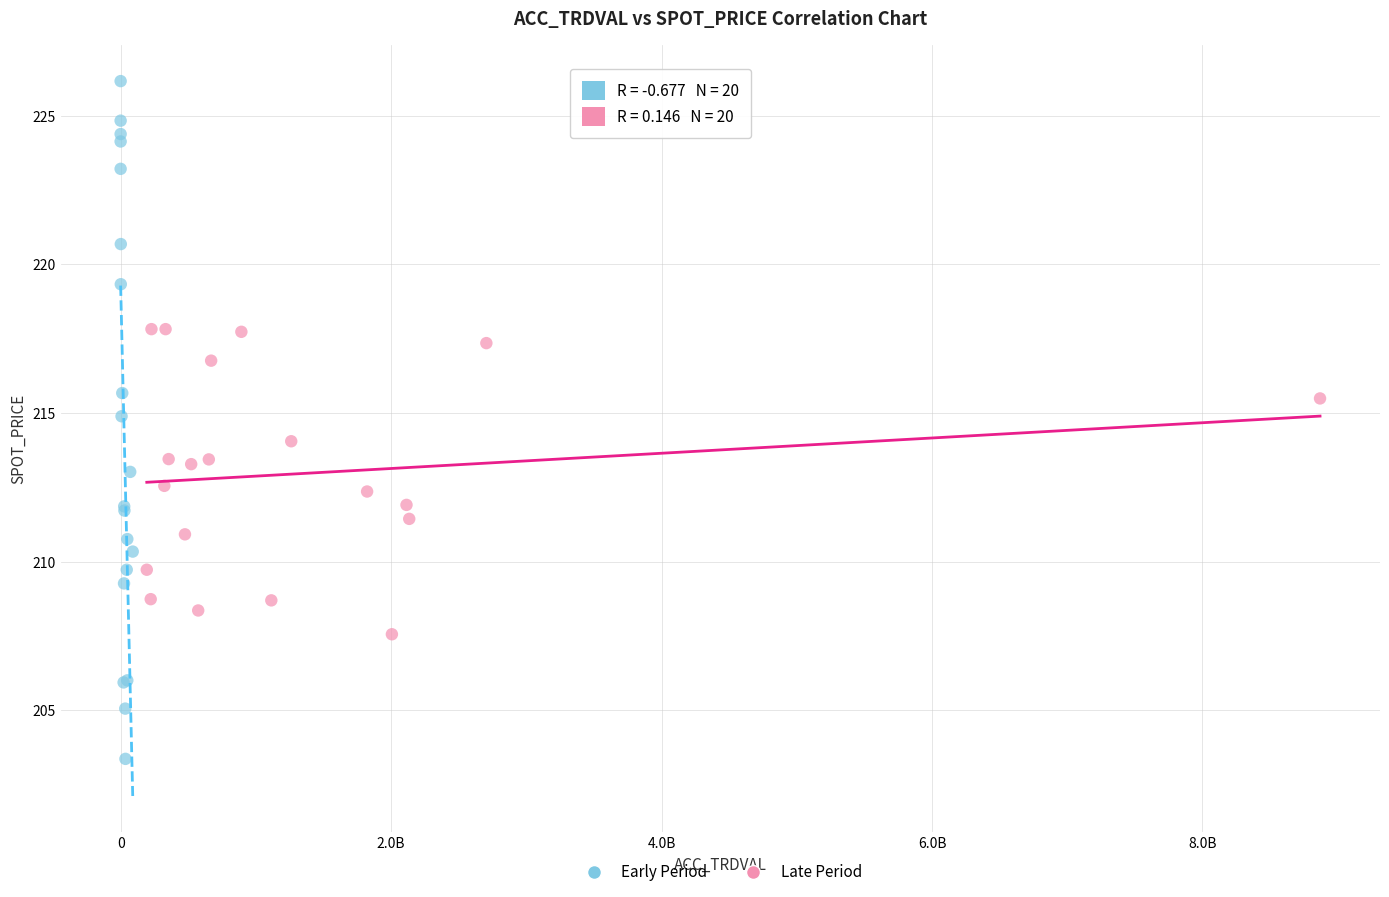

What are all the series names shown in the legend?

Early Period, Late Period